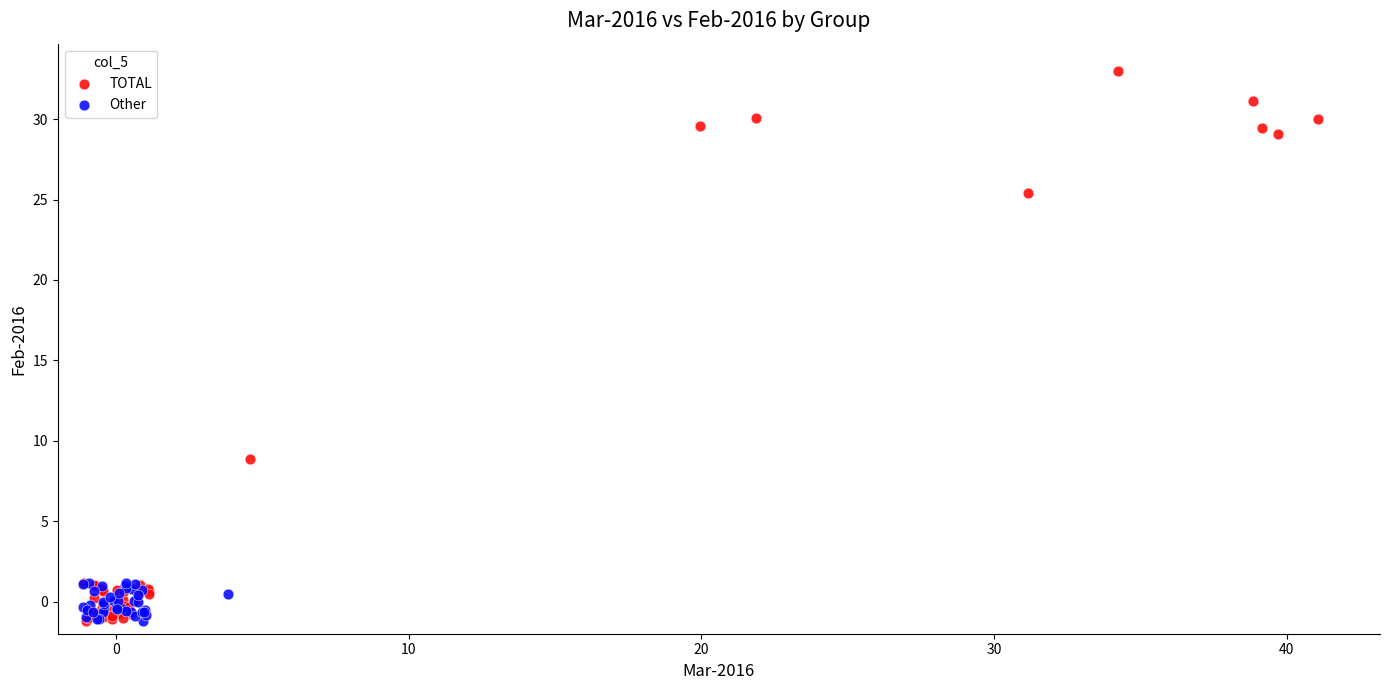

Which series has the widest spread of Y values?

TOTAL